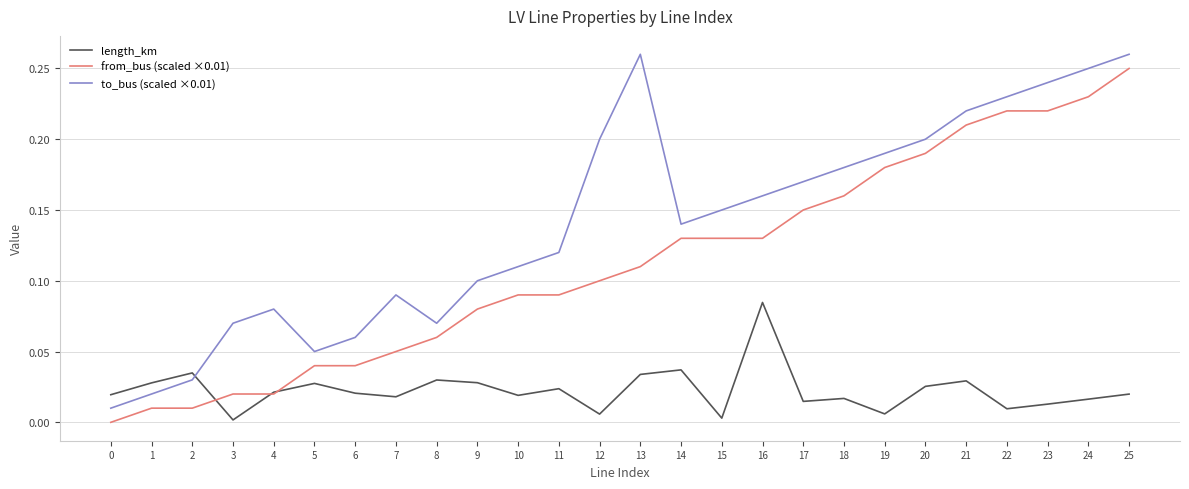

At which category is the sum across all series the highest?

25